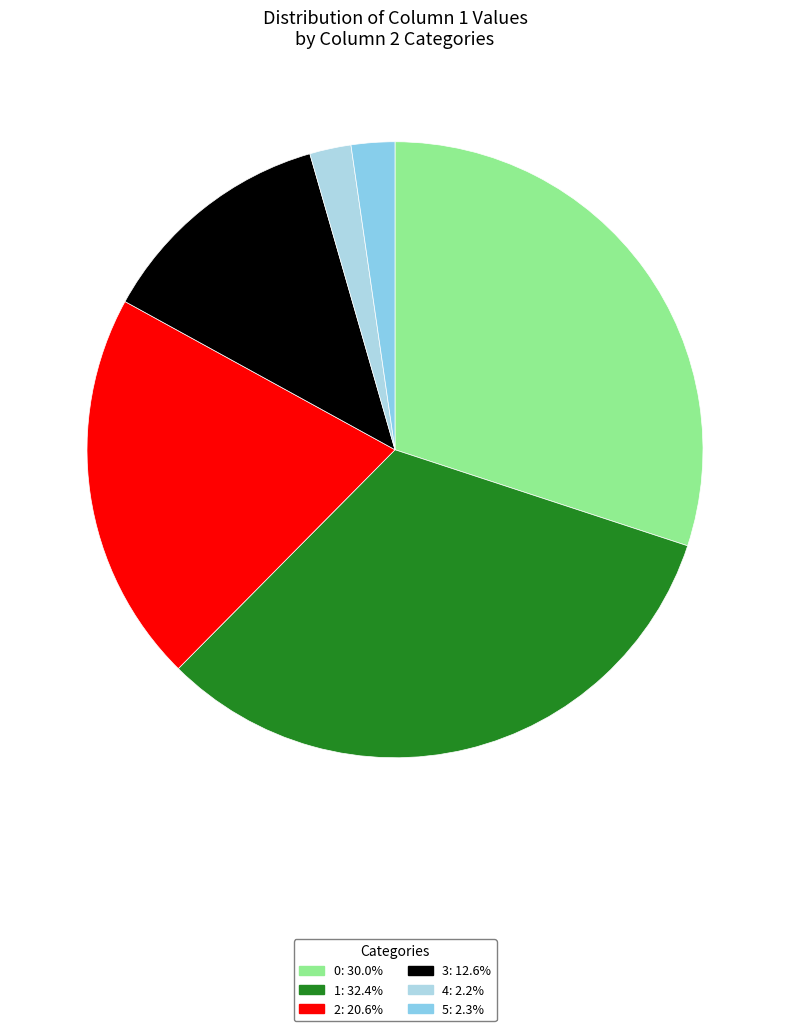

Is 1 the majority of the pie?

No